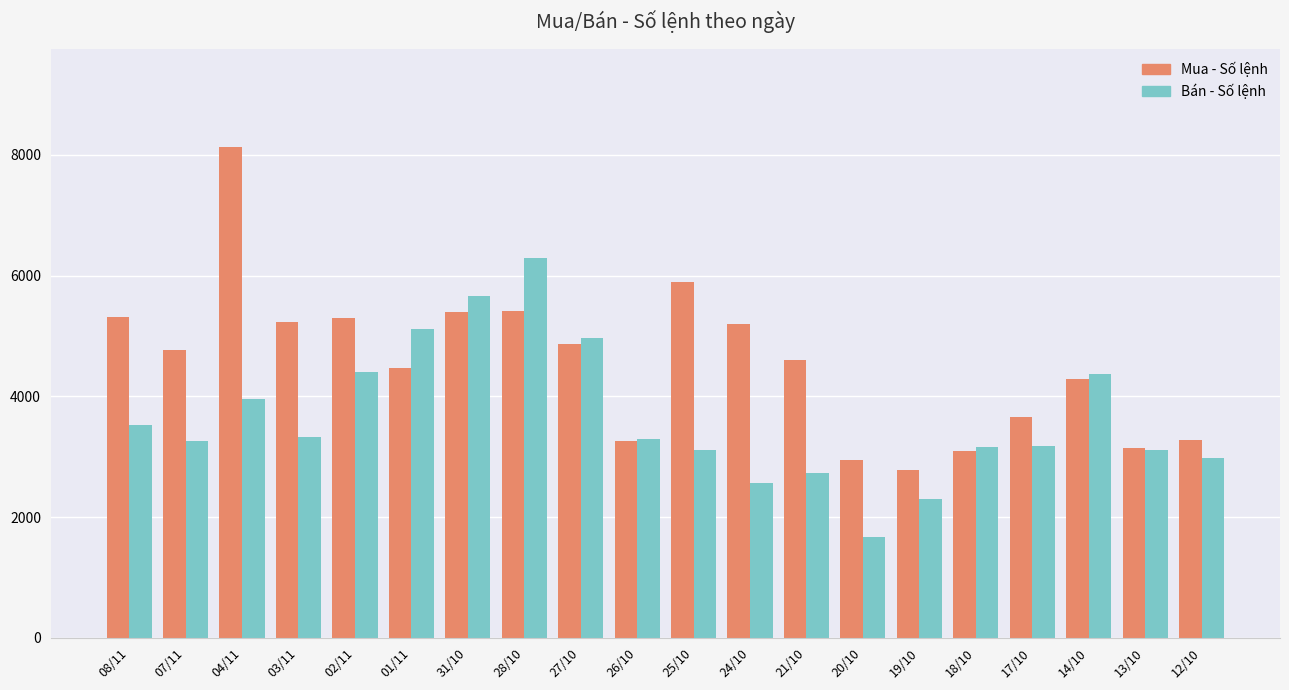

What is the value of the Mua - Số lệnh bar at the 6th from the left?

4472